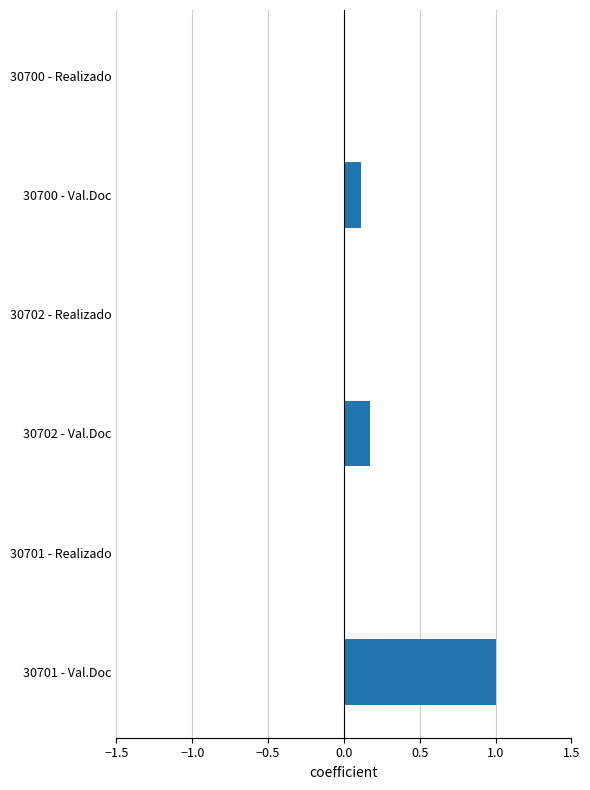

What is the sum of all values?

1.3